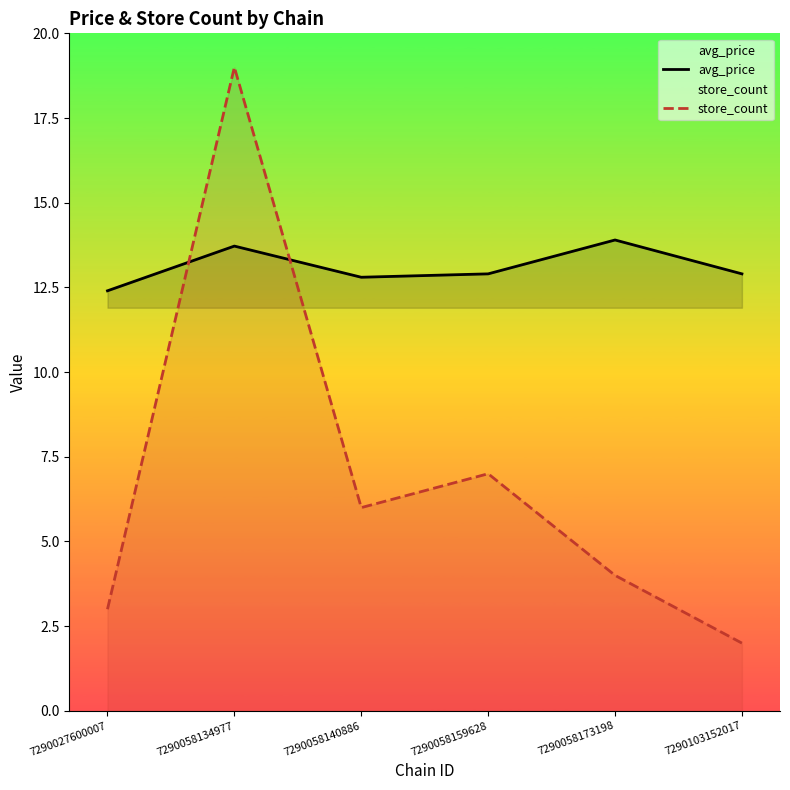

List the labels in order of avg_price value, smallest first.

7290027600007, 7290058140886, 7290058159628, 7290103152017, 7290058134977, 7290058173198